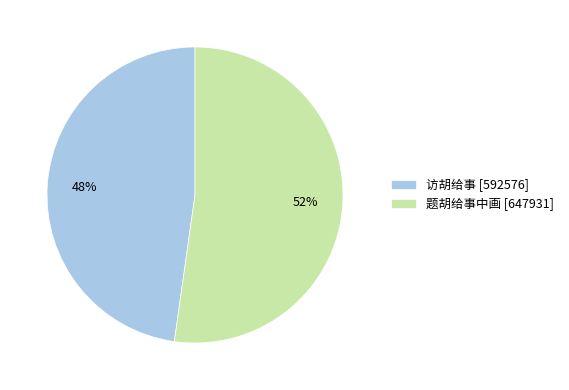

To the nearest percent, what is the combined percentage of 题胡给事中画 and 访胡给事?

100%